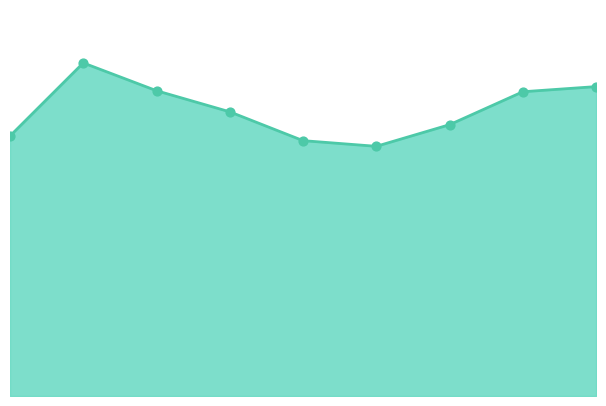

At how many categories does at least one series exceed 603?

1